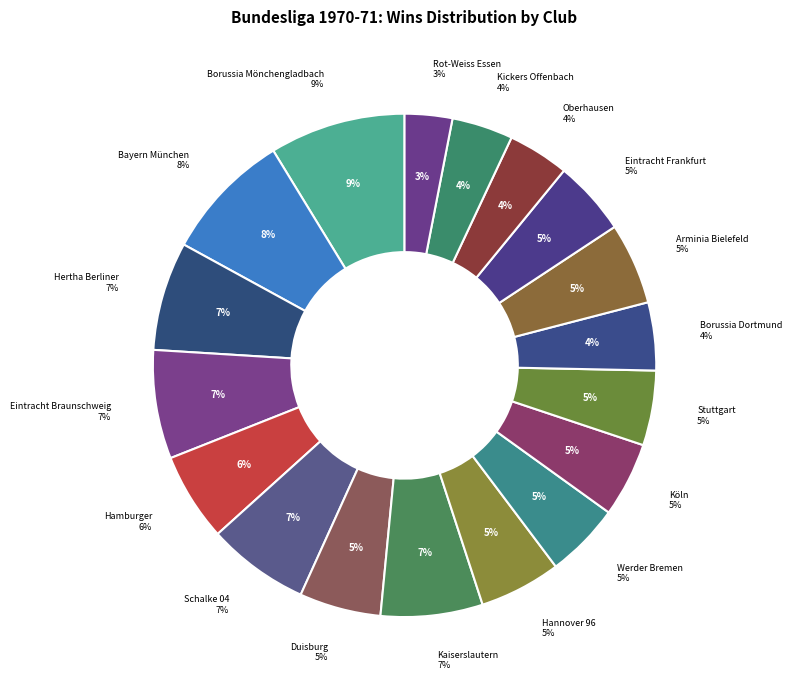

Is it true that Schalke 04 is 7% of the pie?

True